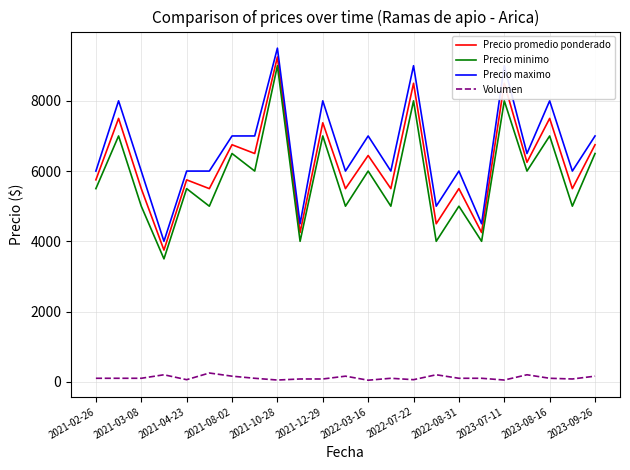

True or false: Precio minimo and Precio maximo intersect in this chart.

False